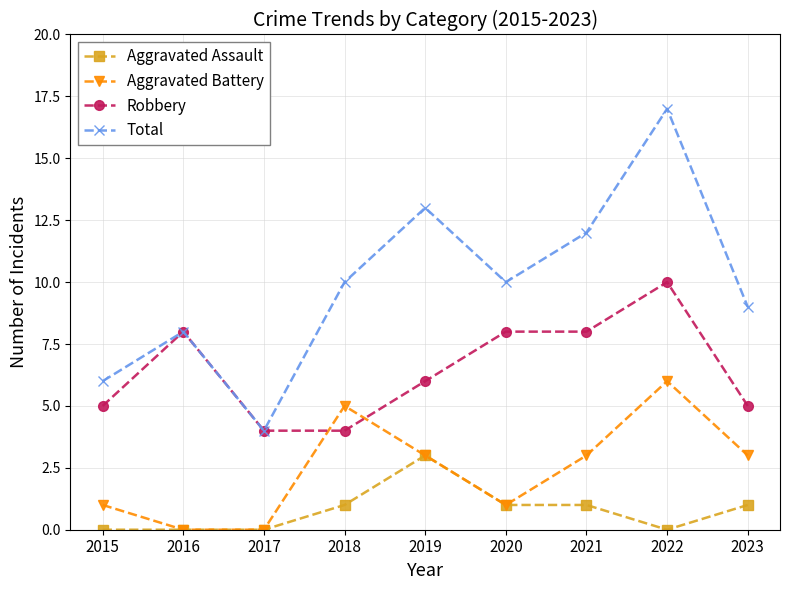

Where is the first local maximum for Aggravated Battery?

2018